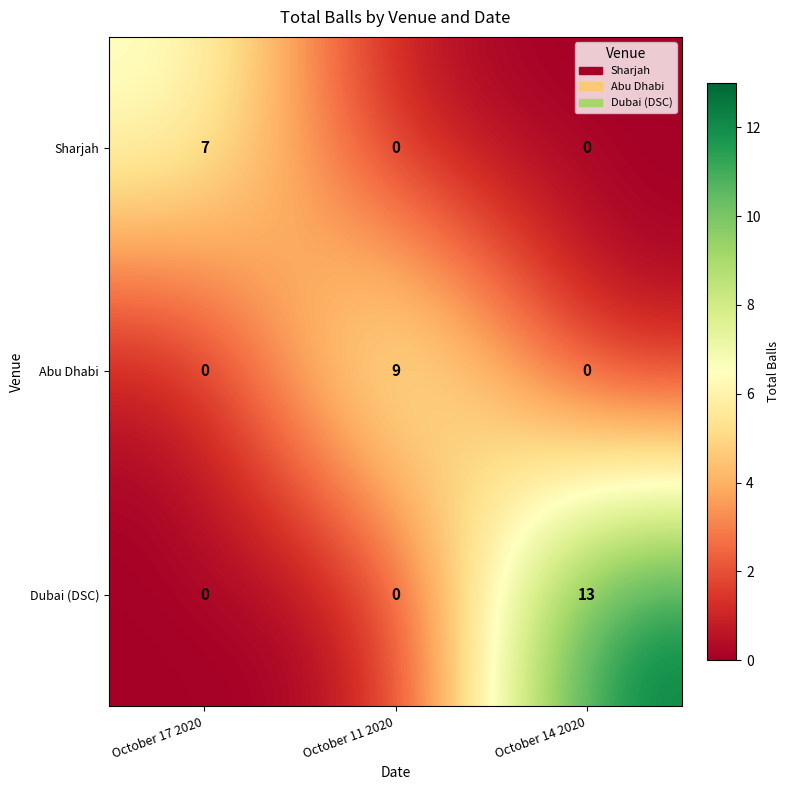

Count the number of data series in this chart.

3